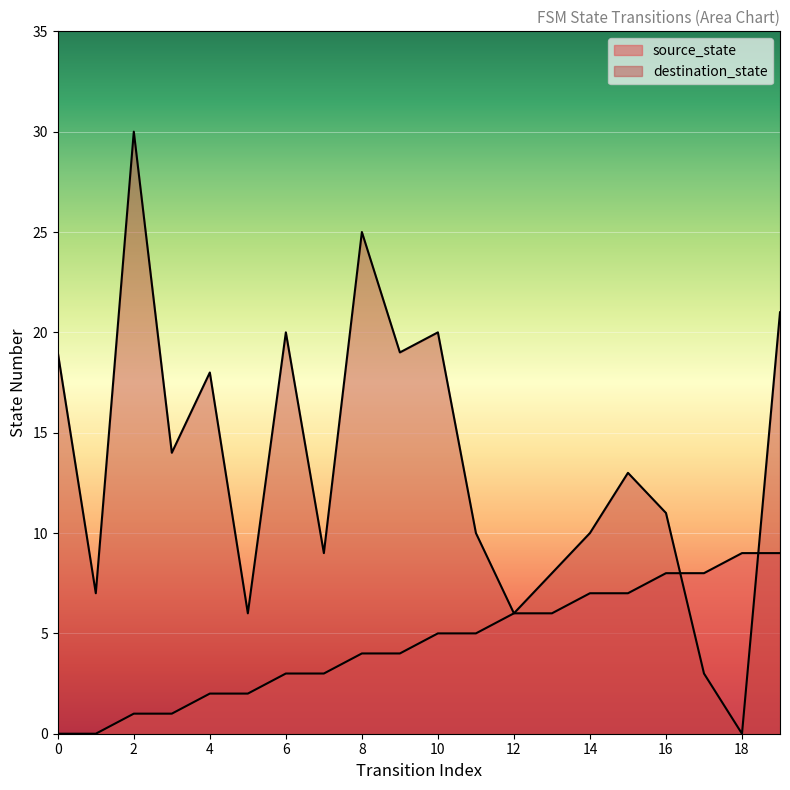

How many data points in source_state are less than 5?

10